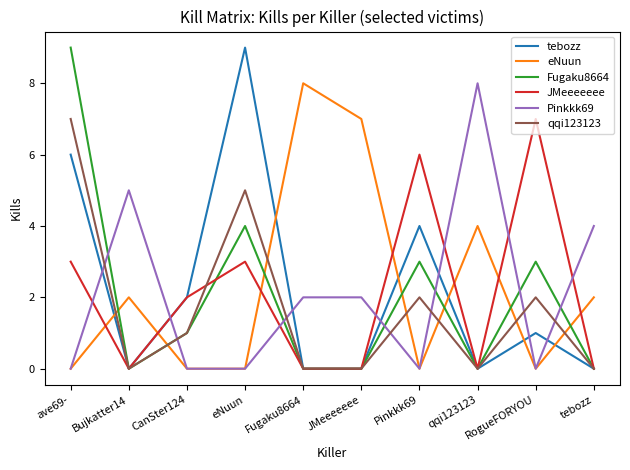

Count the number of categories in the chart.

10